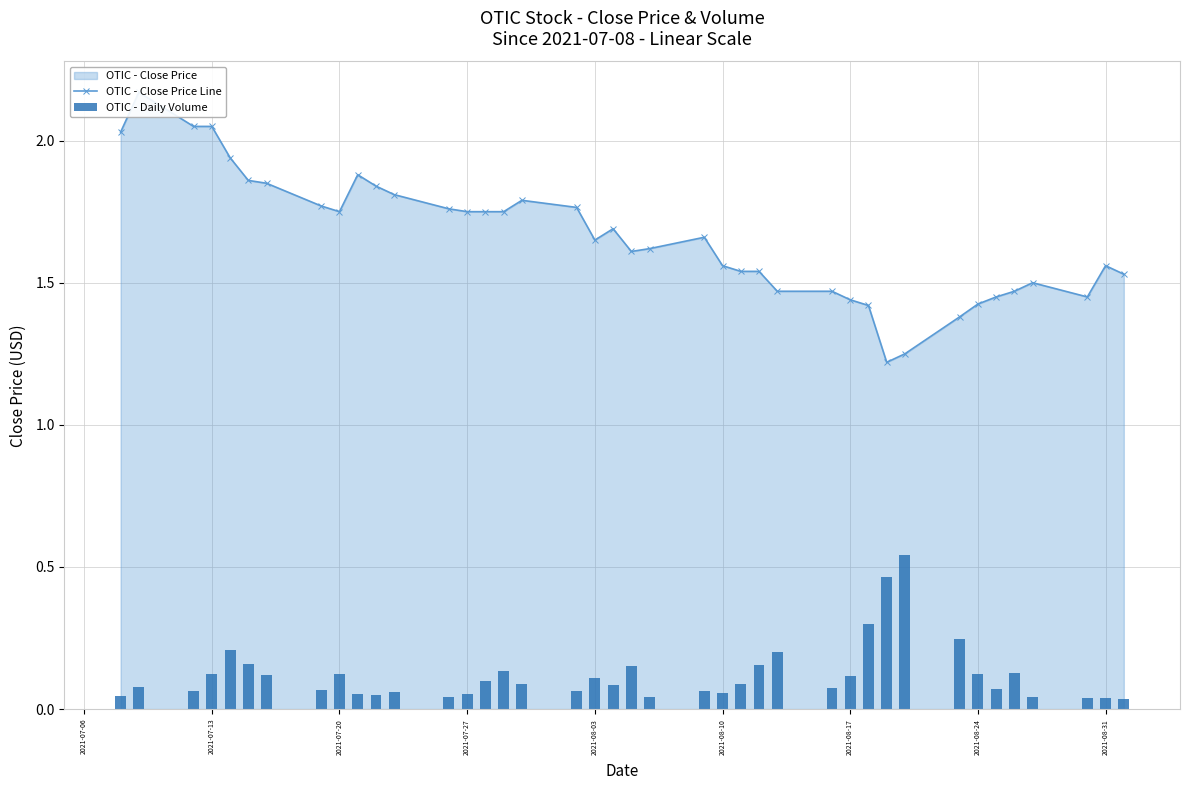

List the series in order of their peak value, lowest first.

OTIC - Daily Volume, OTIC - Close Price Line